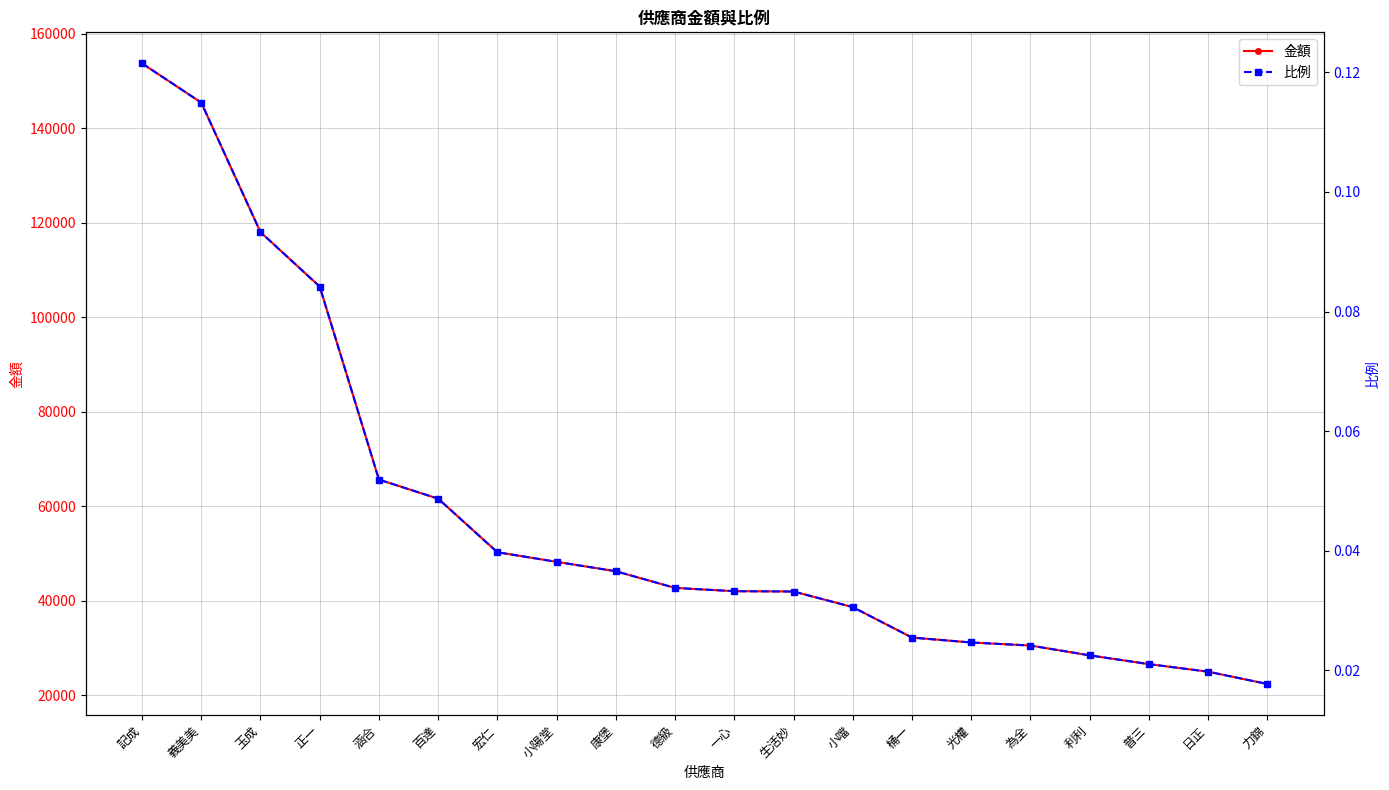

Rank the series at 涵合 from lowest to highest value.

比例, 金額